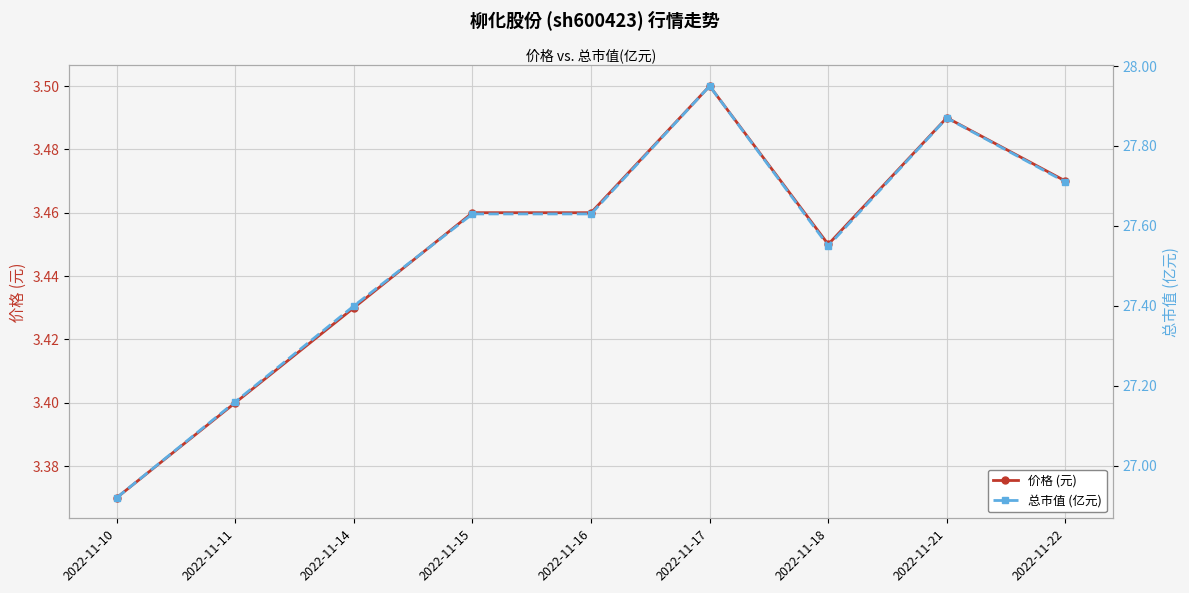

List the labels in order of 价格 (元) value, largest first.

2022-11-17, 2022-11-21, 2022-11-22, 2022-11-15, 2022-11-16, 2022-11-18, 2022-11-14, 2022-11-11, 2022-11-10